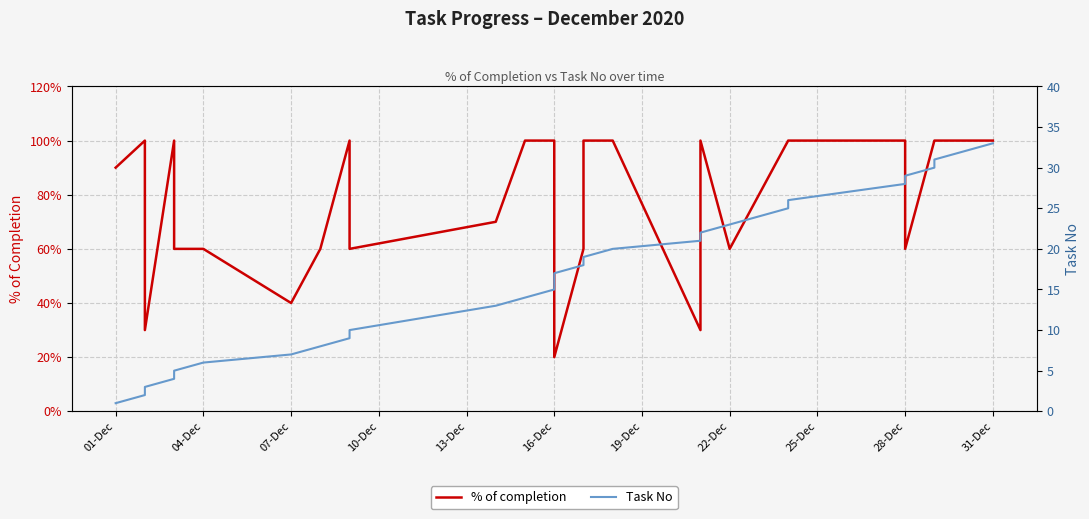

Rank the series by their average value, from highest to lowest.

Task No, % of completion